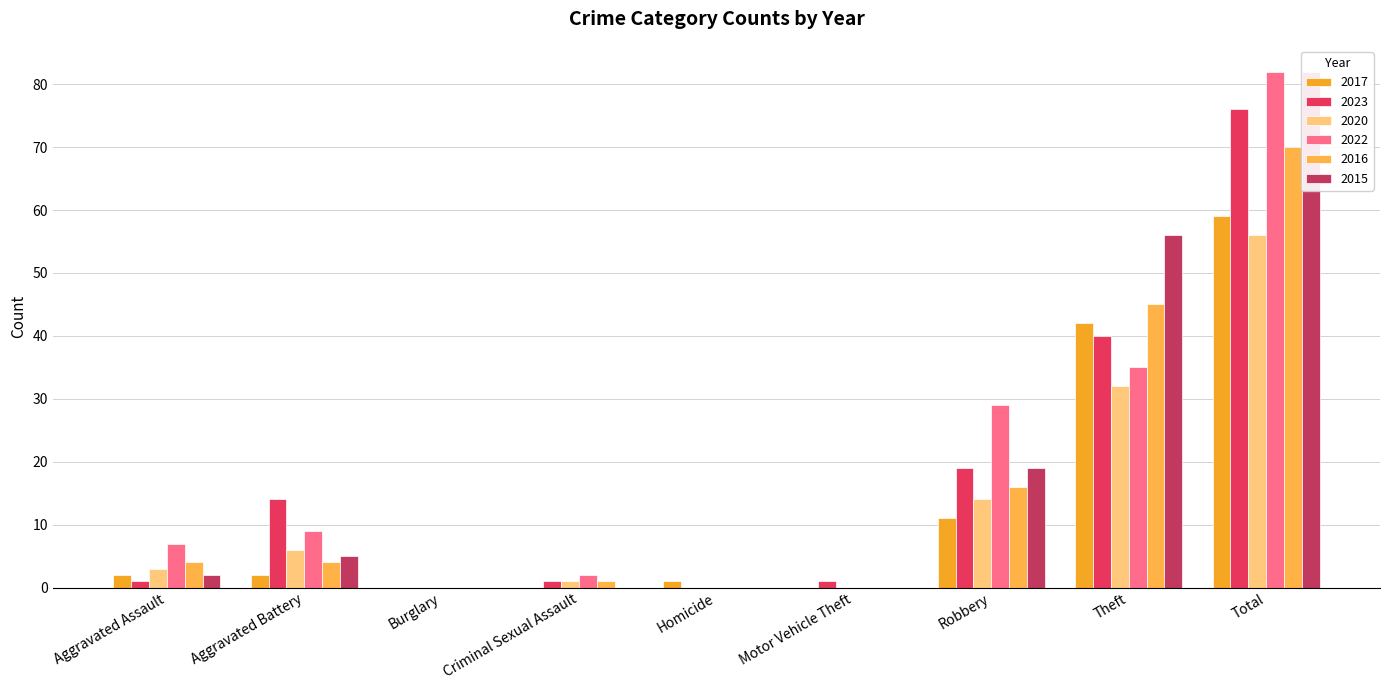

What is the total value across all series at Aggravated Assault?

19